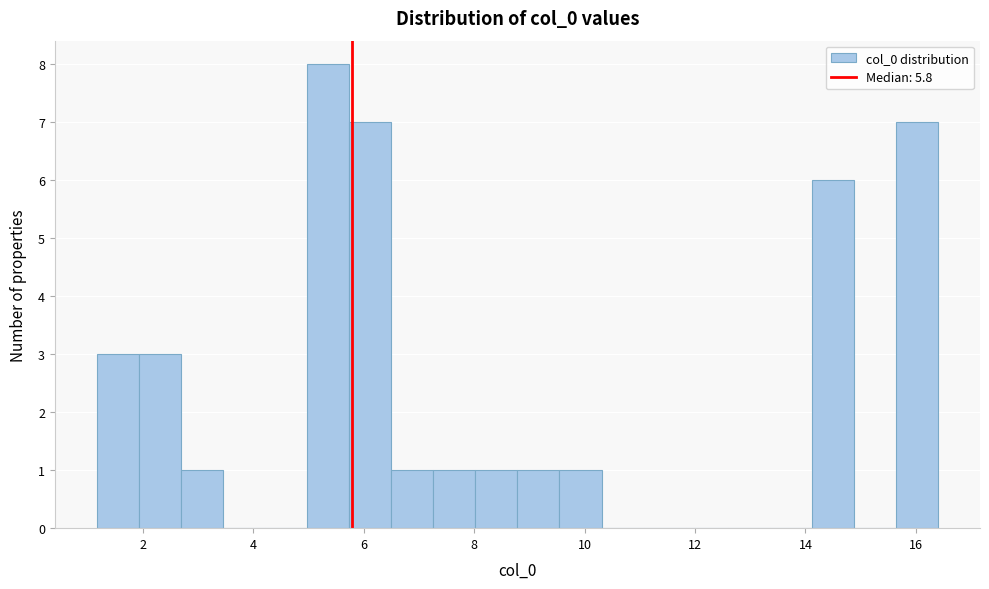

Around what value on the x-axis is the tallest bar? Give the approximate position of its centre, as read against the axis.

5.4